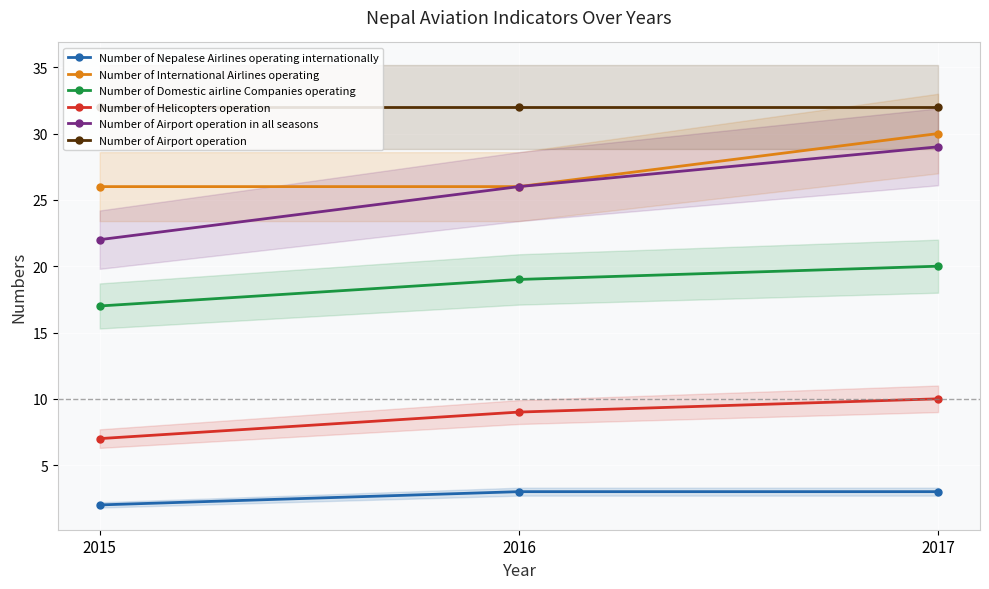

The value of Number of Airport operation in all seasons at 2016 is 26. True or false?

True